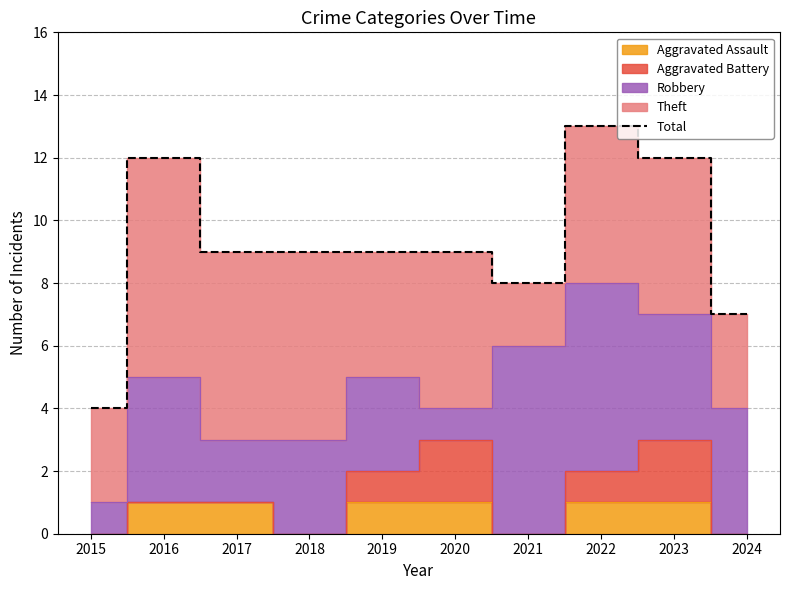

What is the change in value from 2015 to 2017?

+5